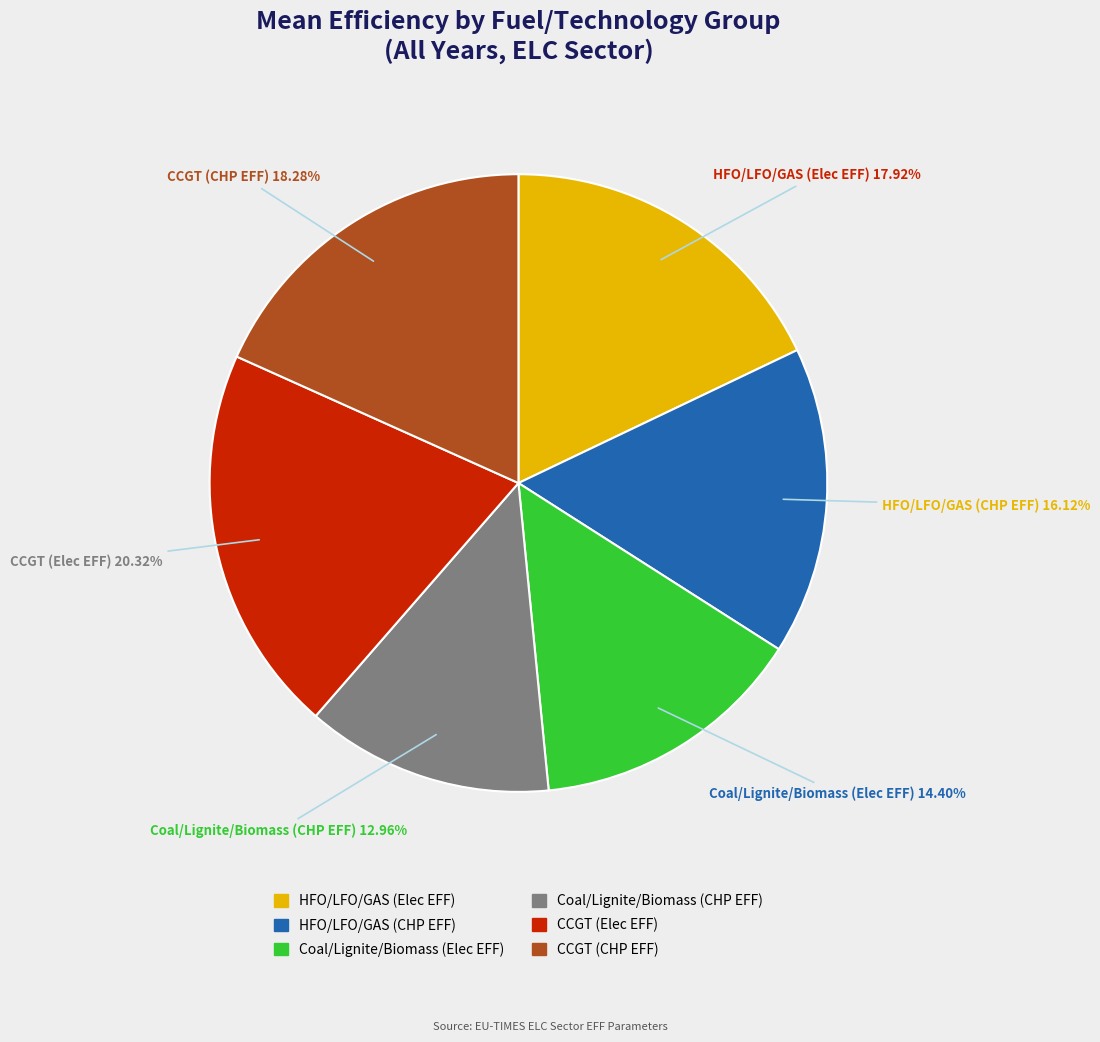

How many segments does this pie chart have?

6